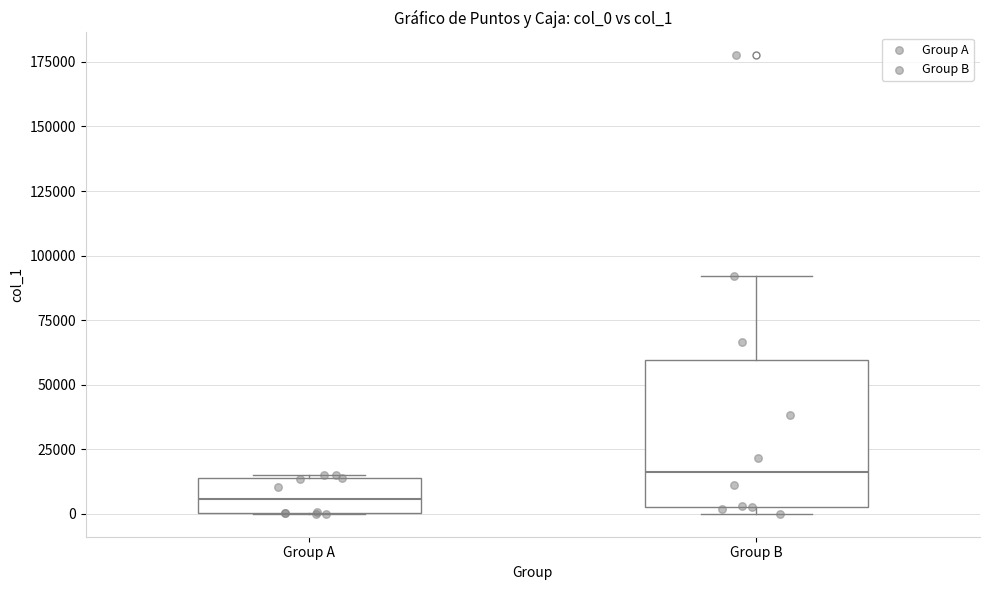

Reading left to right, transcribe this box plot: for each box, give where its median line is, the range the box spans, and where its two whiskers end, as read against the y-axis. The values are not printed on the chart, so give them approximately, as read against the axis.

Group A: median 5000, box 0 to 15000, whiskers 0 to 15000
Group B: median 15000, box 5000 to 60000, whiskers 0 to 90000